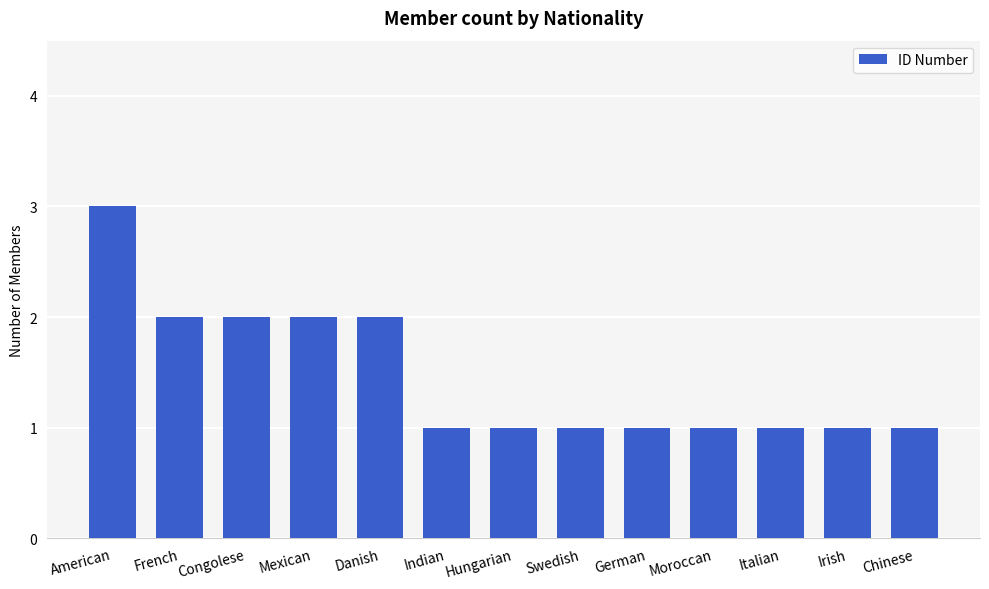

What is the value of the 6th bar from the left?

1